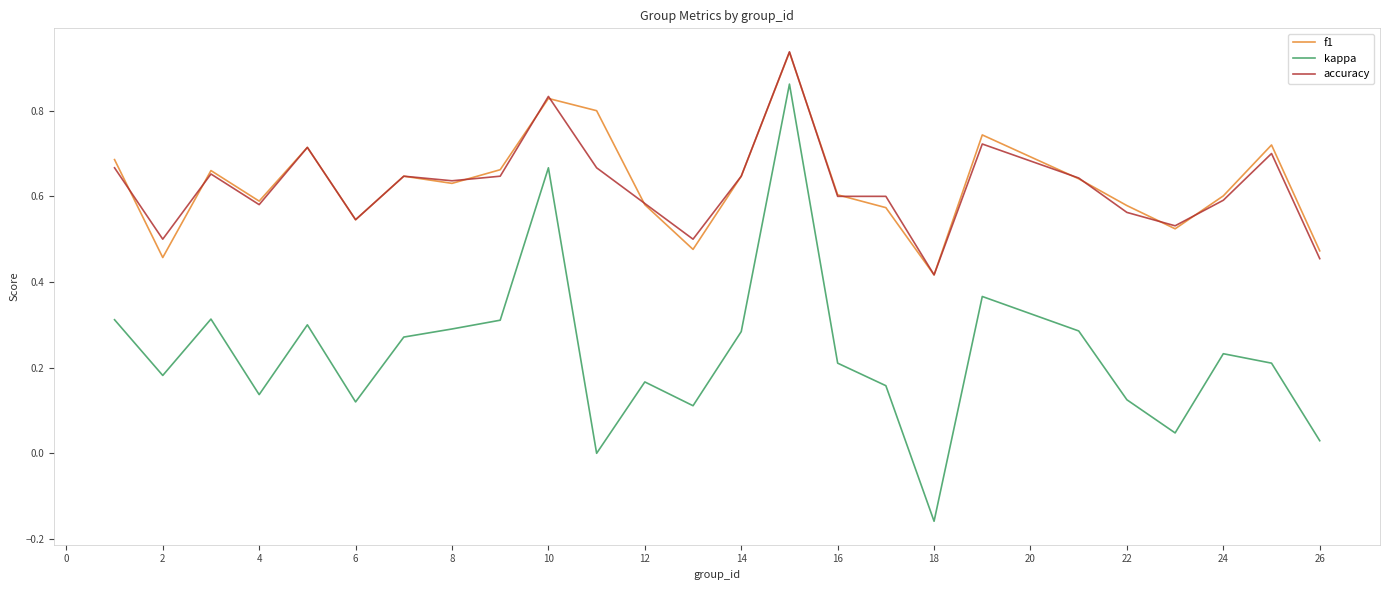

True or false: f1 and kappa cross at least once.

False